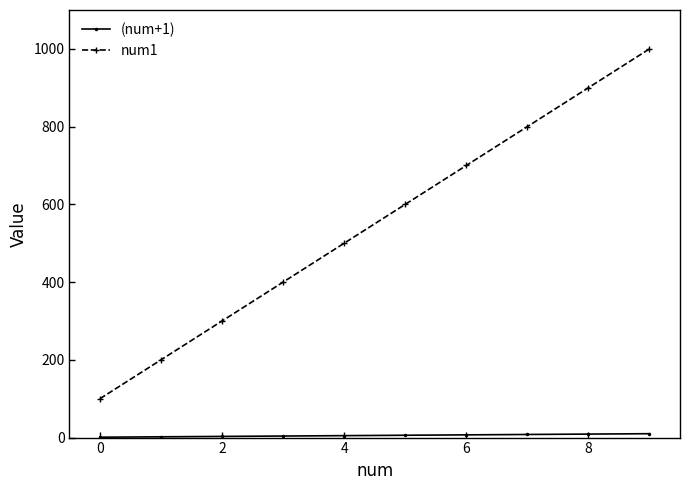

Which series has the largest range (max minus min)?

num1